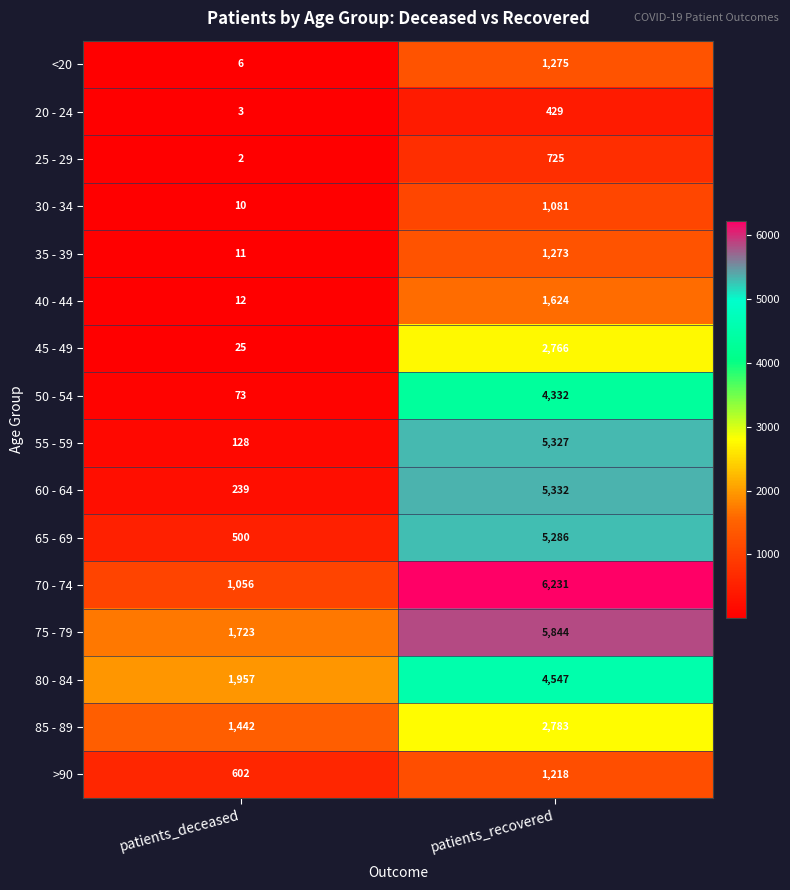

What is the sum of the 85 - 89 values at patients_deceased and patients_recovered?

4225